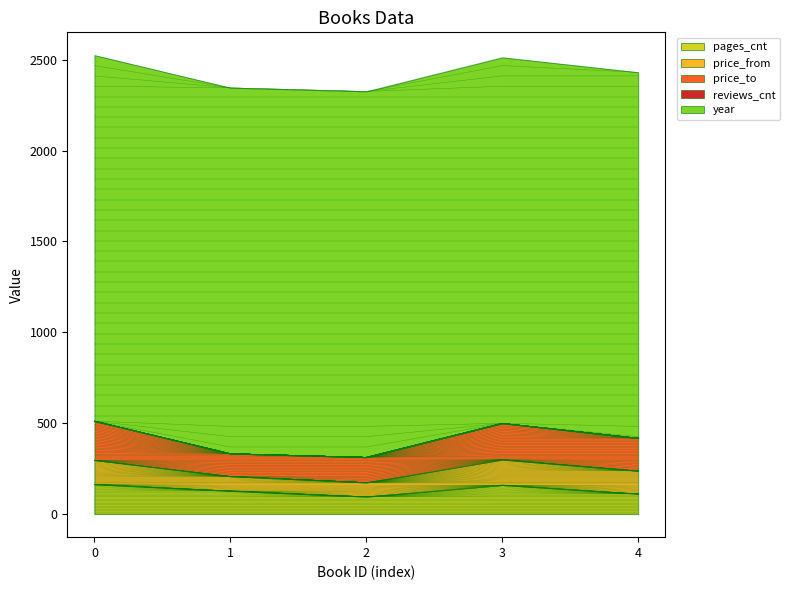

What is the value of the price_from point at the 3rd from the left?

78